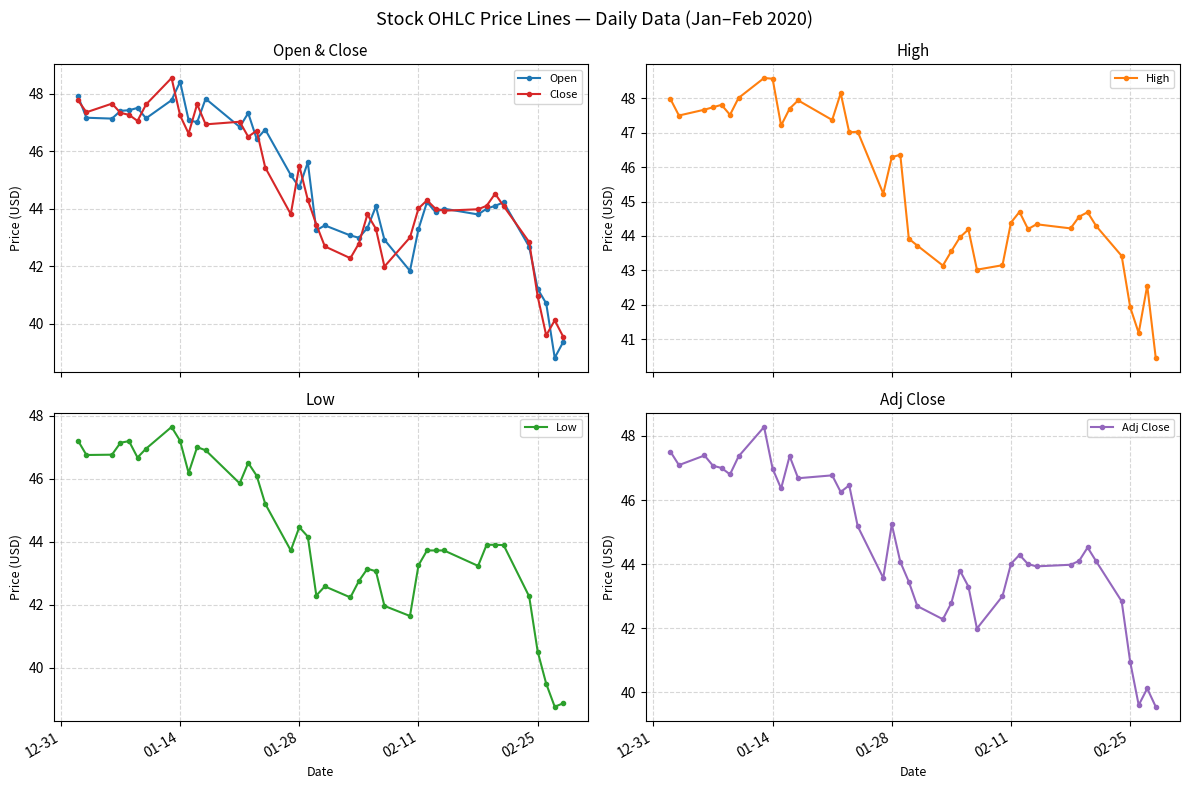

True or false: Low and Close cross at least once.

False